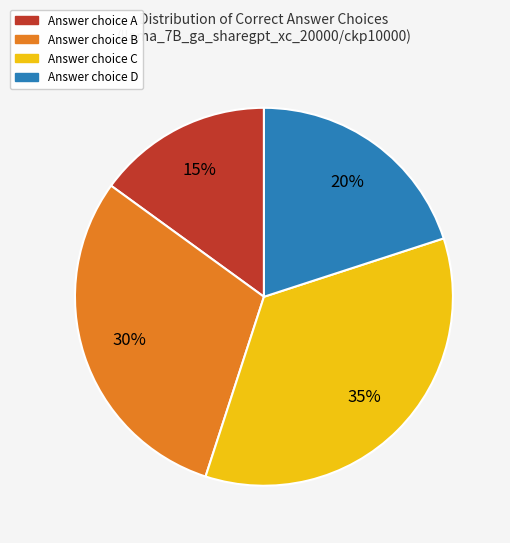

To the nearest percent, what is the difference between the largest and smallest slice percentages?

20%